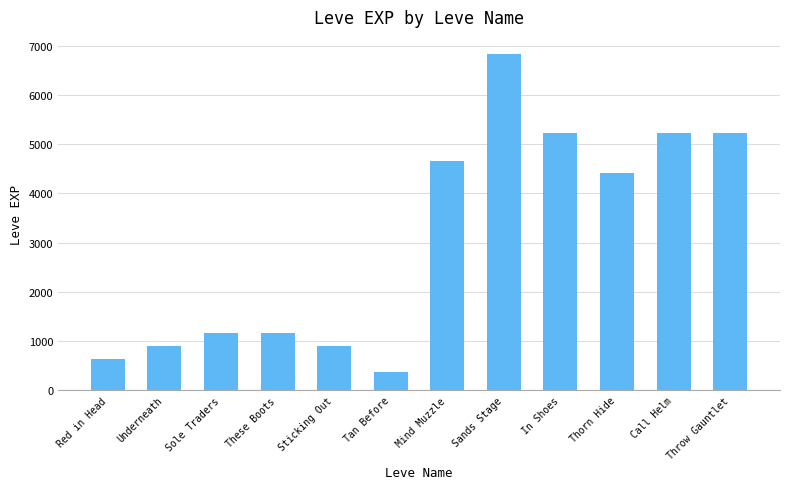

What is the ratio of the value at Mind Muzzle to the value at Call Helm?

0.9